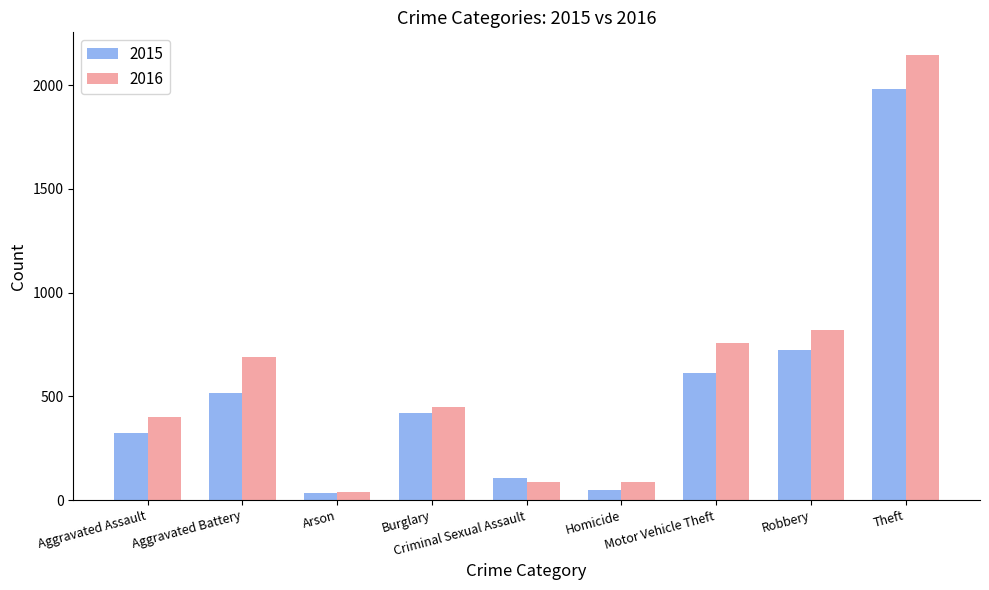

True or false: 2016 has a value of 1488 at Theft.

False